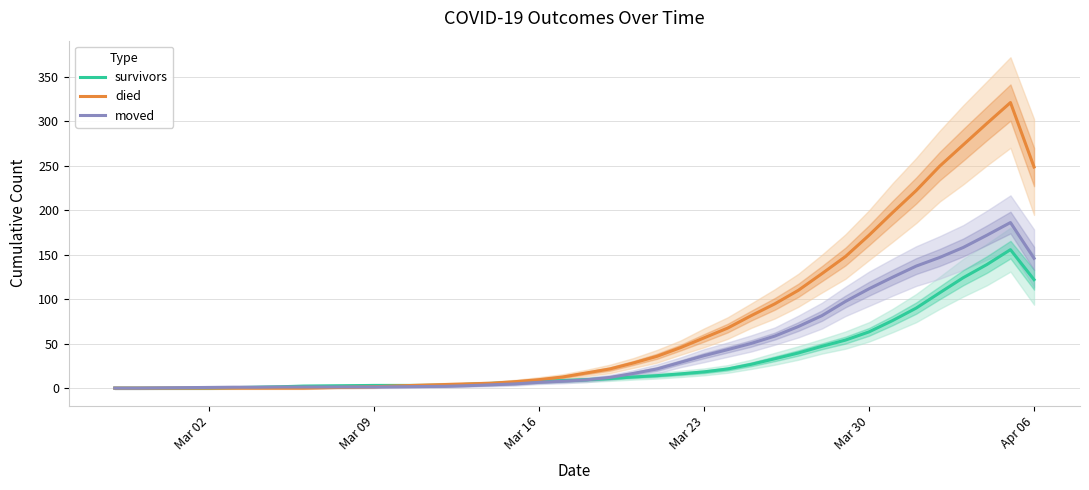

How many data points does each series have?

40